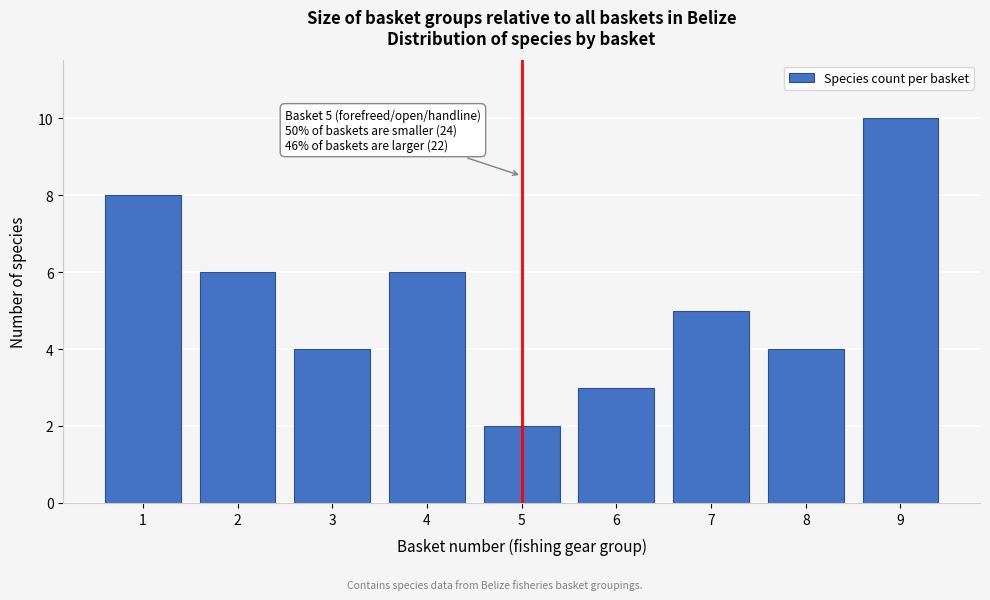

Reading left to right, what are all the values shown in this chart?

8	6	4	6	2	3	5	4	10